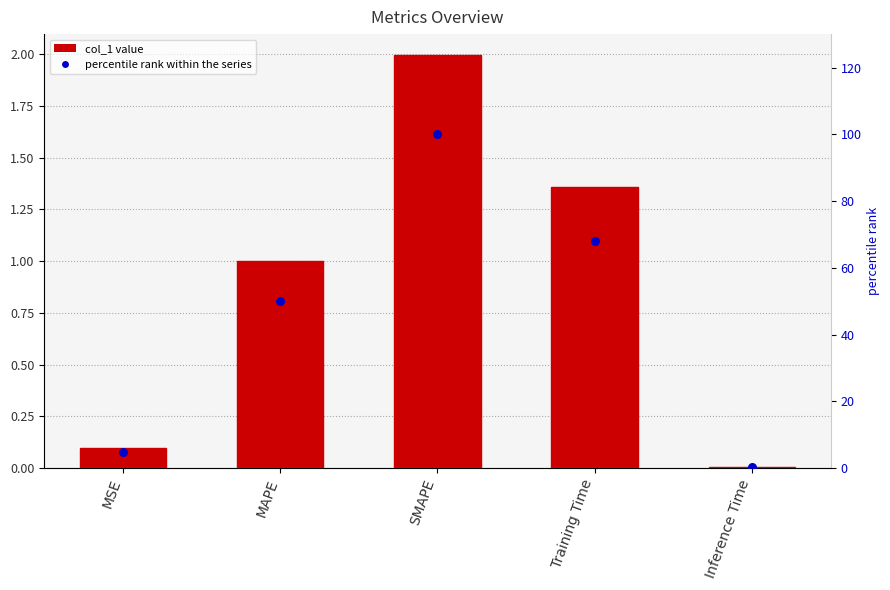

At how many categories does at least one series exceed 67?

2